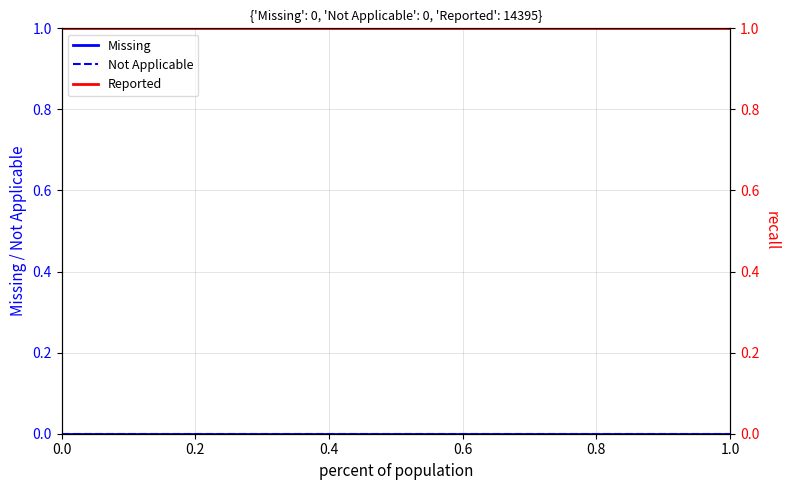

How many data points does each series have?

6